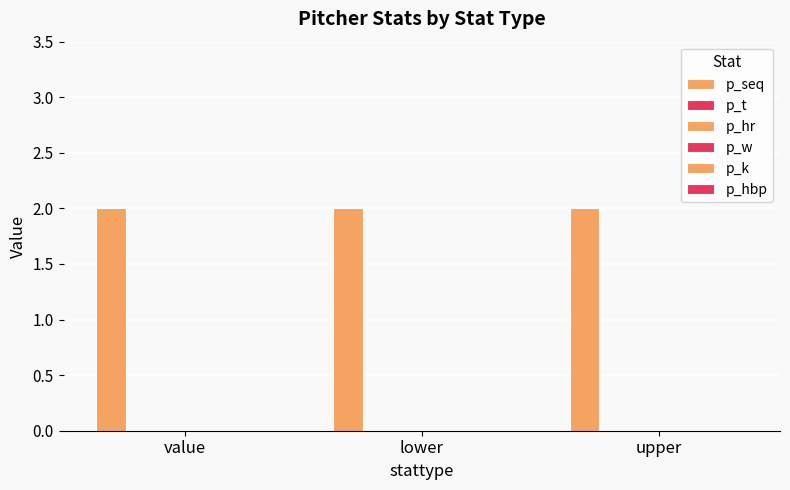

Rank the series by their maximum value, from lowest to highest.

p_t, p_hr, p_w, p_k, p_hbp, p_seq